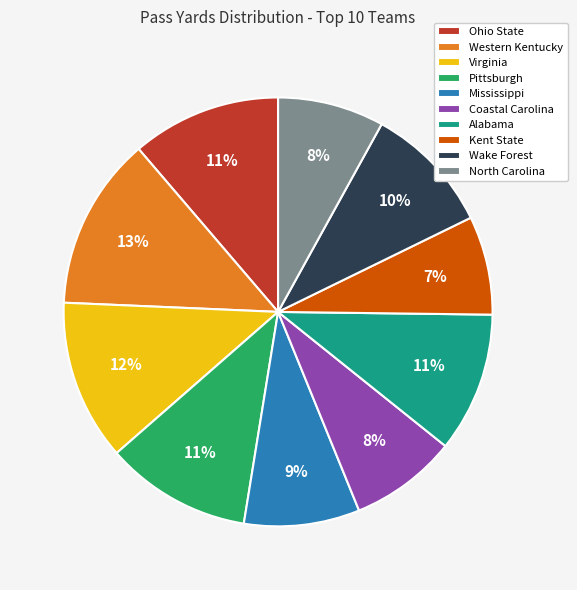

Which category has the smallest portion of the pie?

Kent State